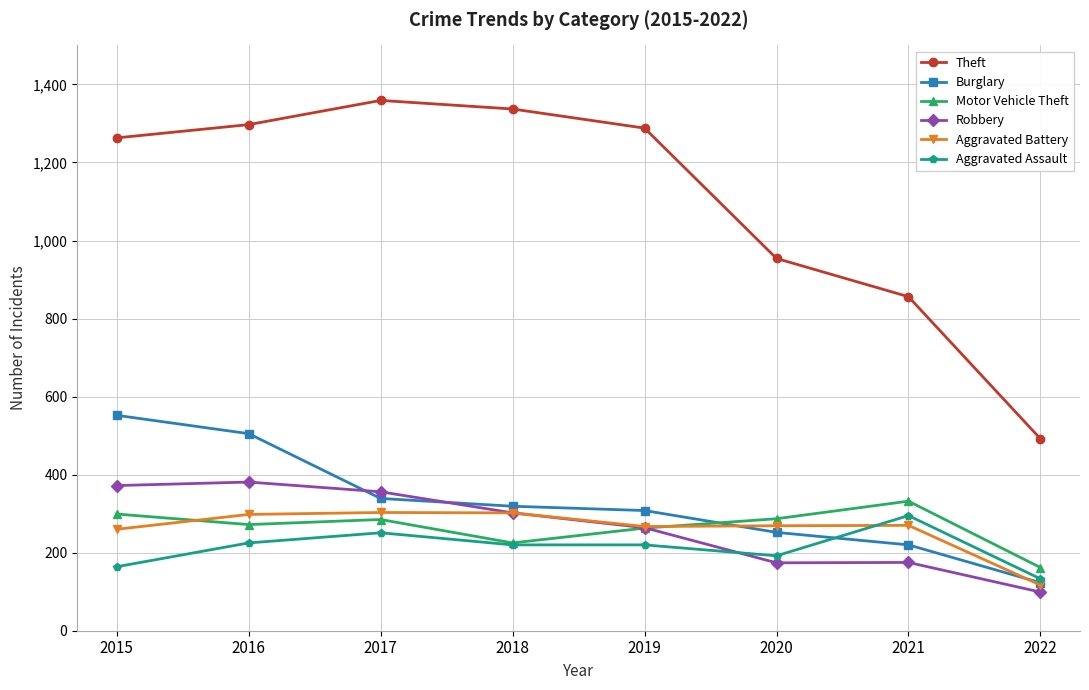

Which series has the largest range (max minus min)?

Theft